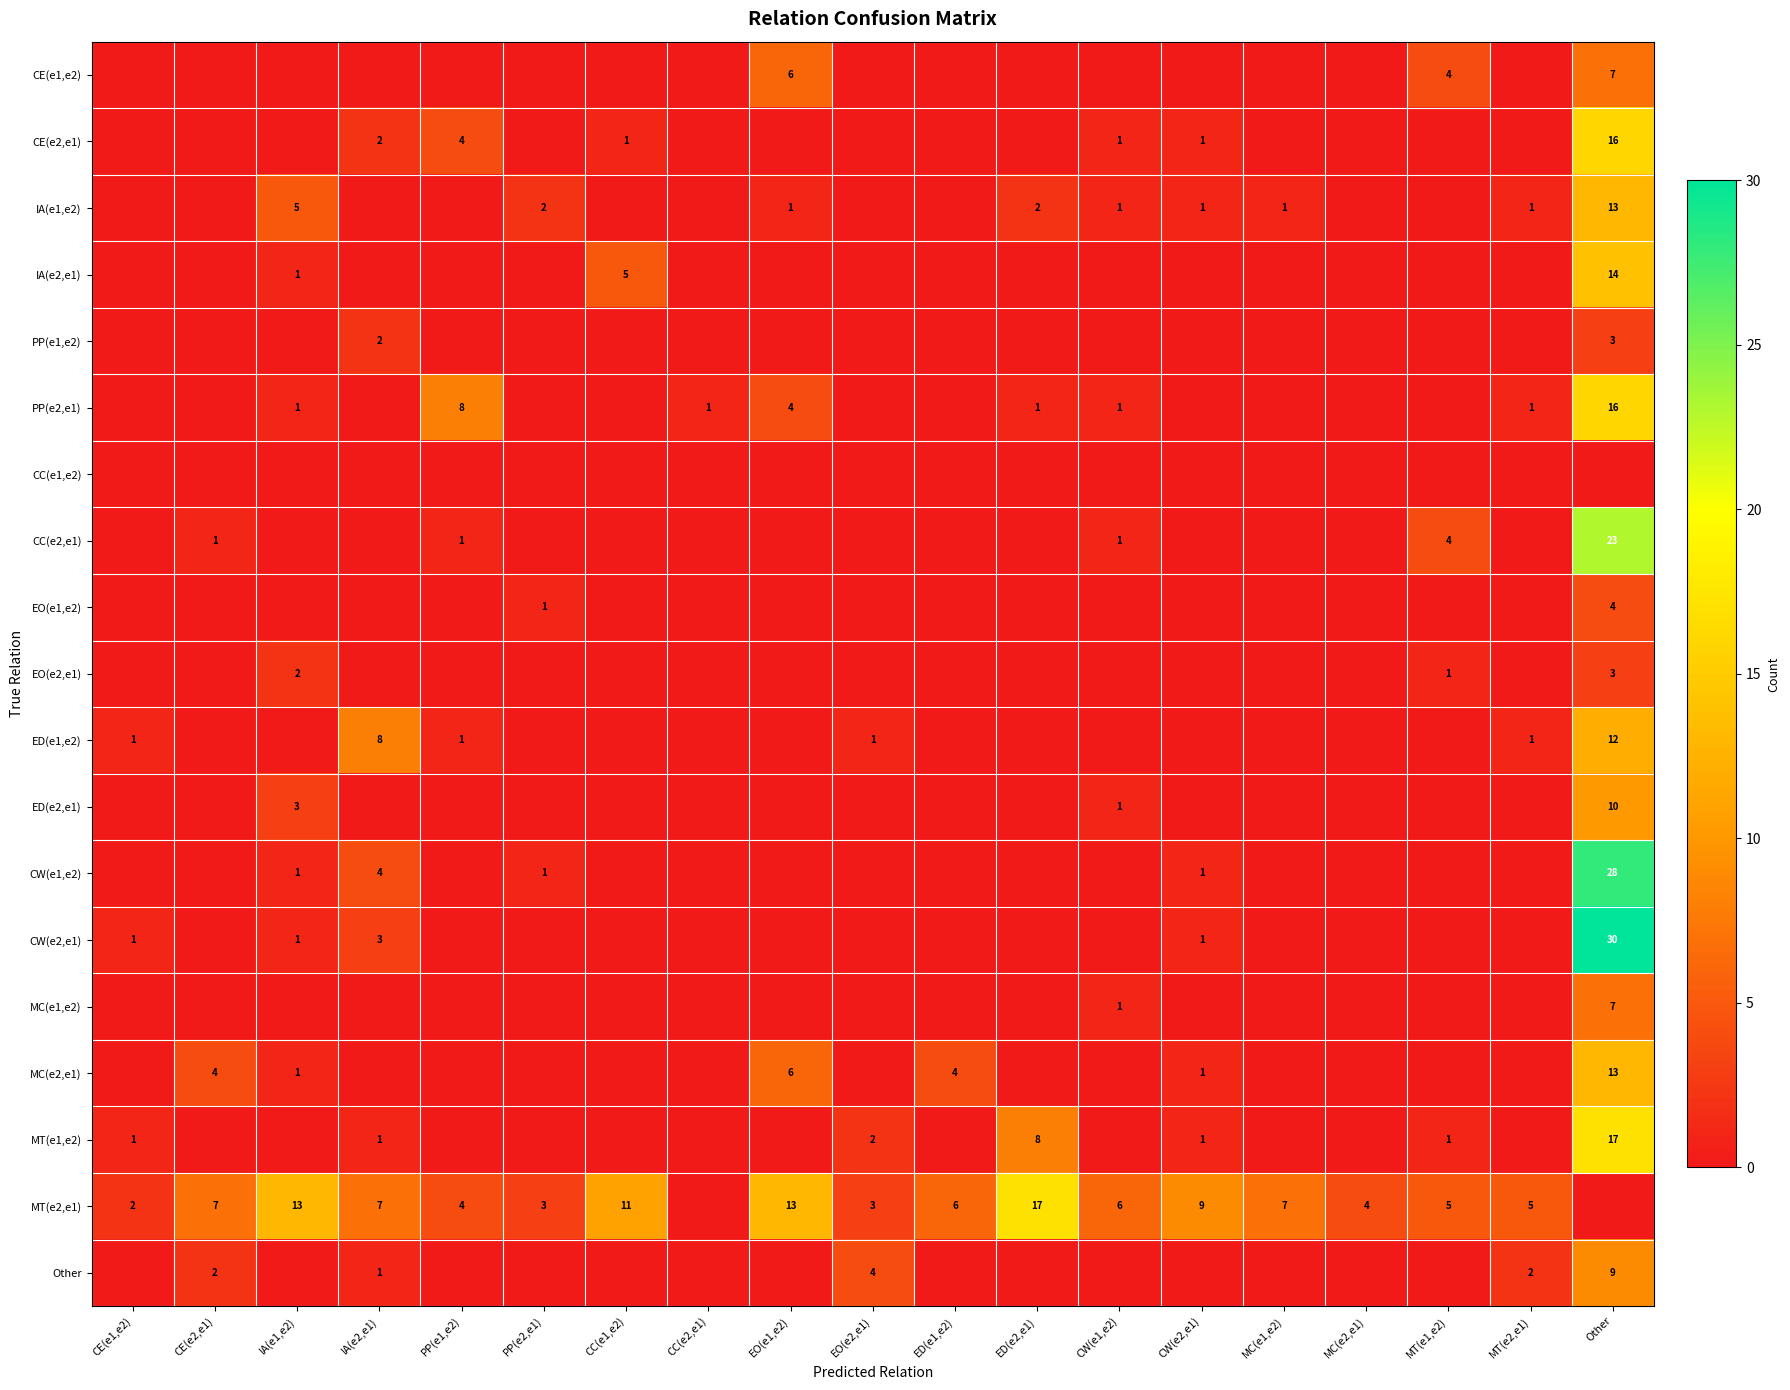

What is the difference between the MT(e2,e1) values at CW(e1,e2) and CW(e2,e1)?

3